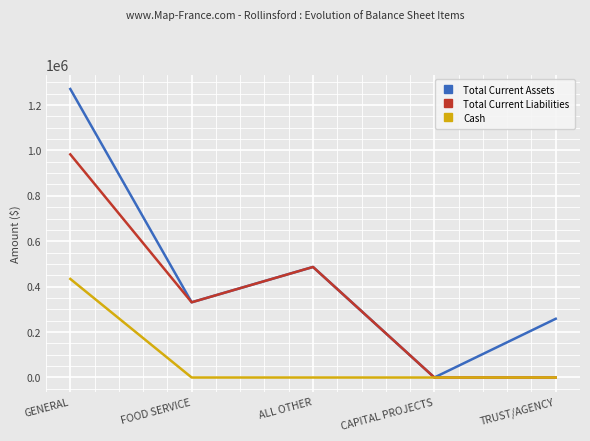

How many interior local peaks does the Total Current Assets series have?

1